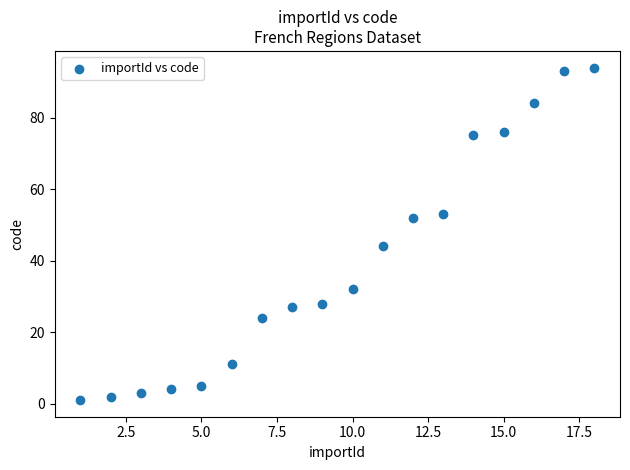

What Y value in the scatter plot is closest to 47?

44